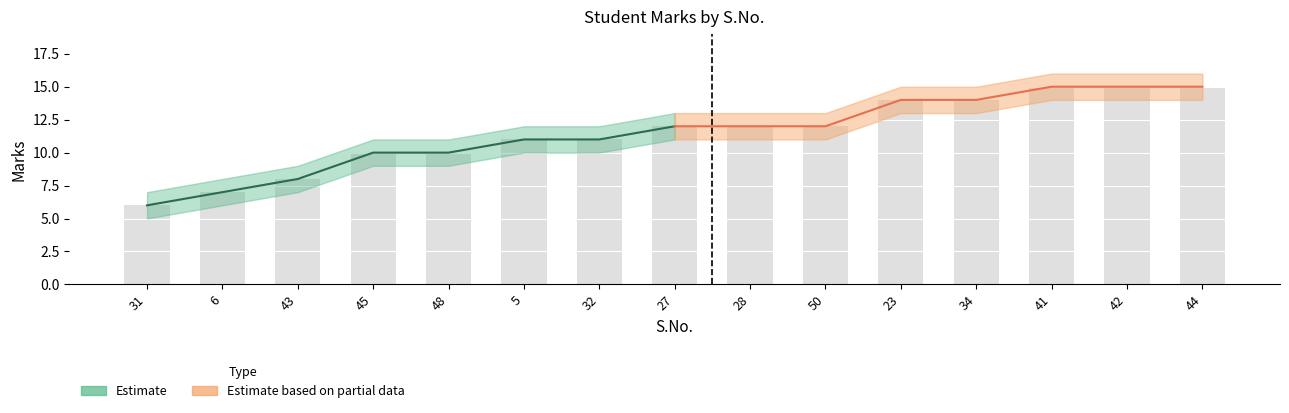

Which category has the lowest value in the Marks_upper series?

31